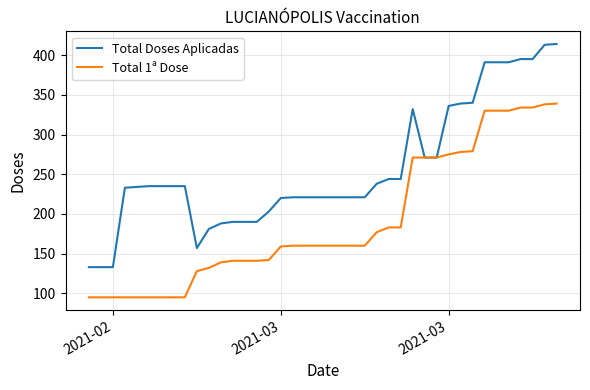

List the series in order of their overall mean, lowest first.

Total 1ª Dose, Total Doses Aplicadas